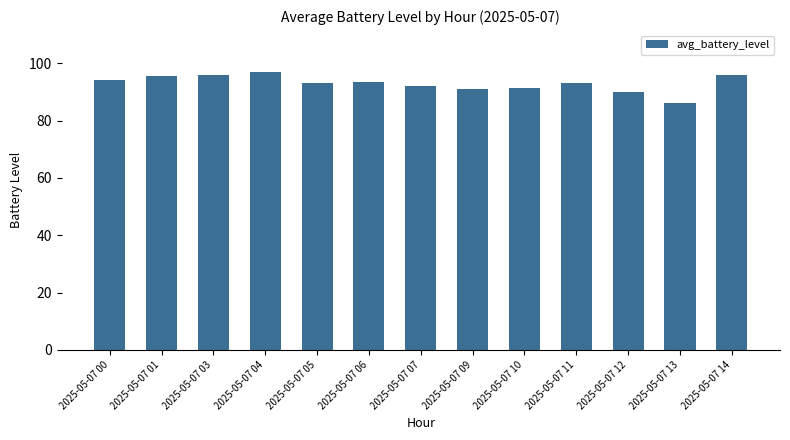

True or false: the data shows 97.0 at 2025-05-07 04.

True